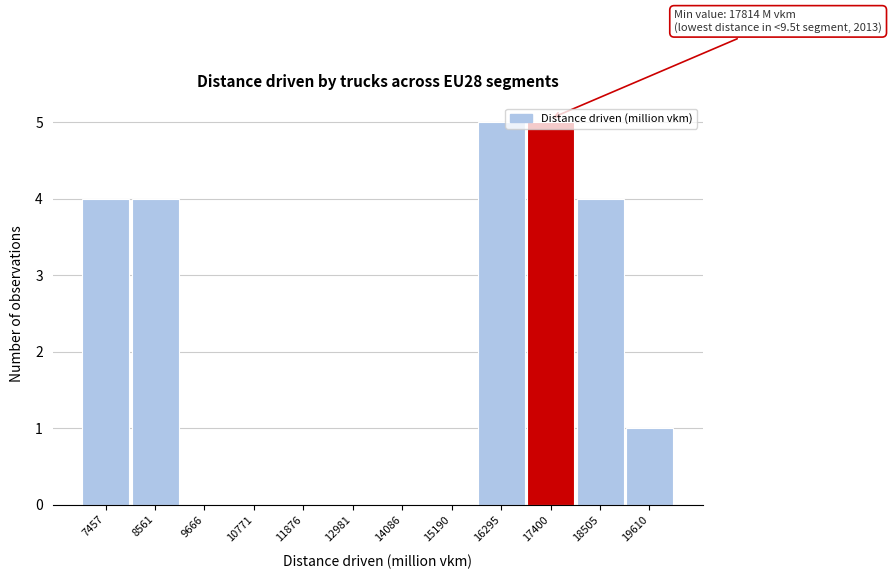

What is the change in value from 10771 to 16295?

+5